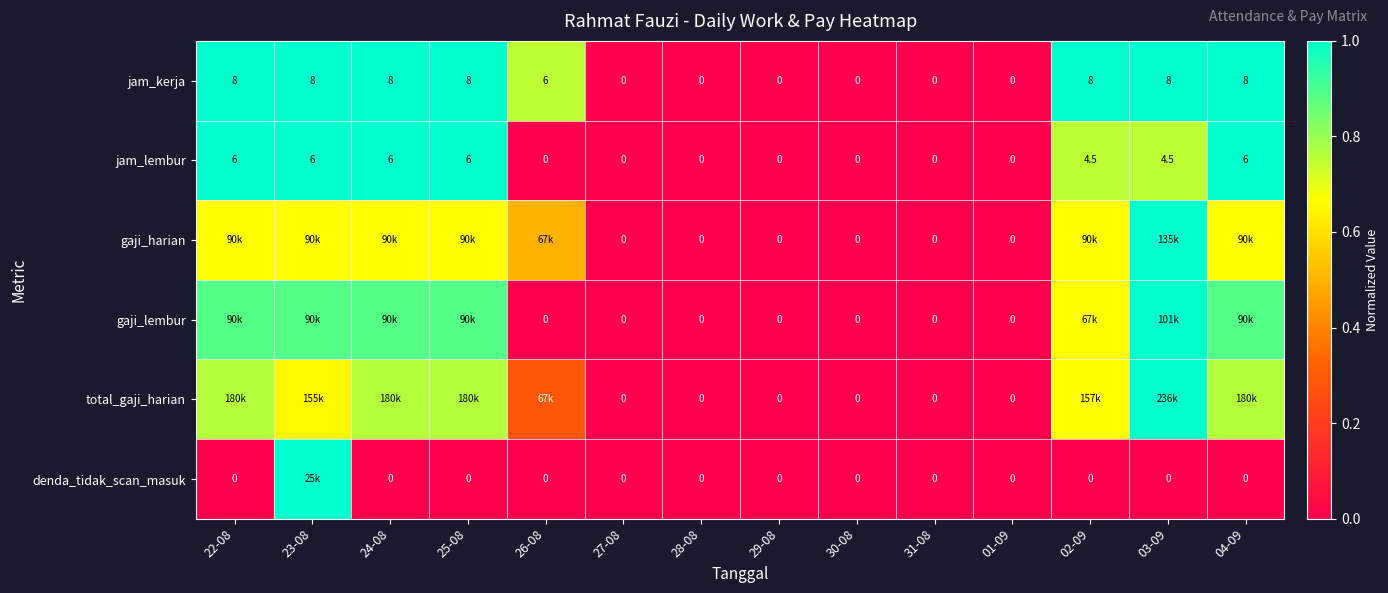

How many data points in jam_lembur are less than 4?

7